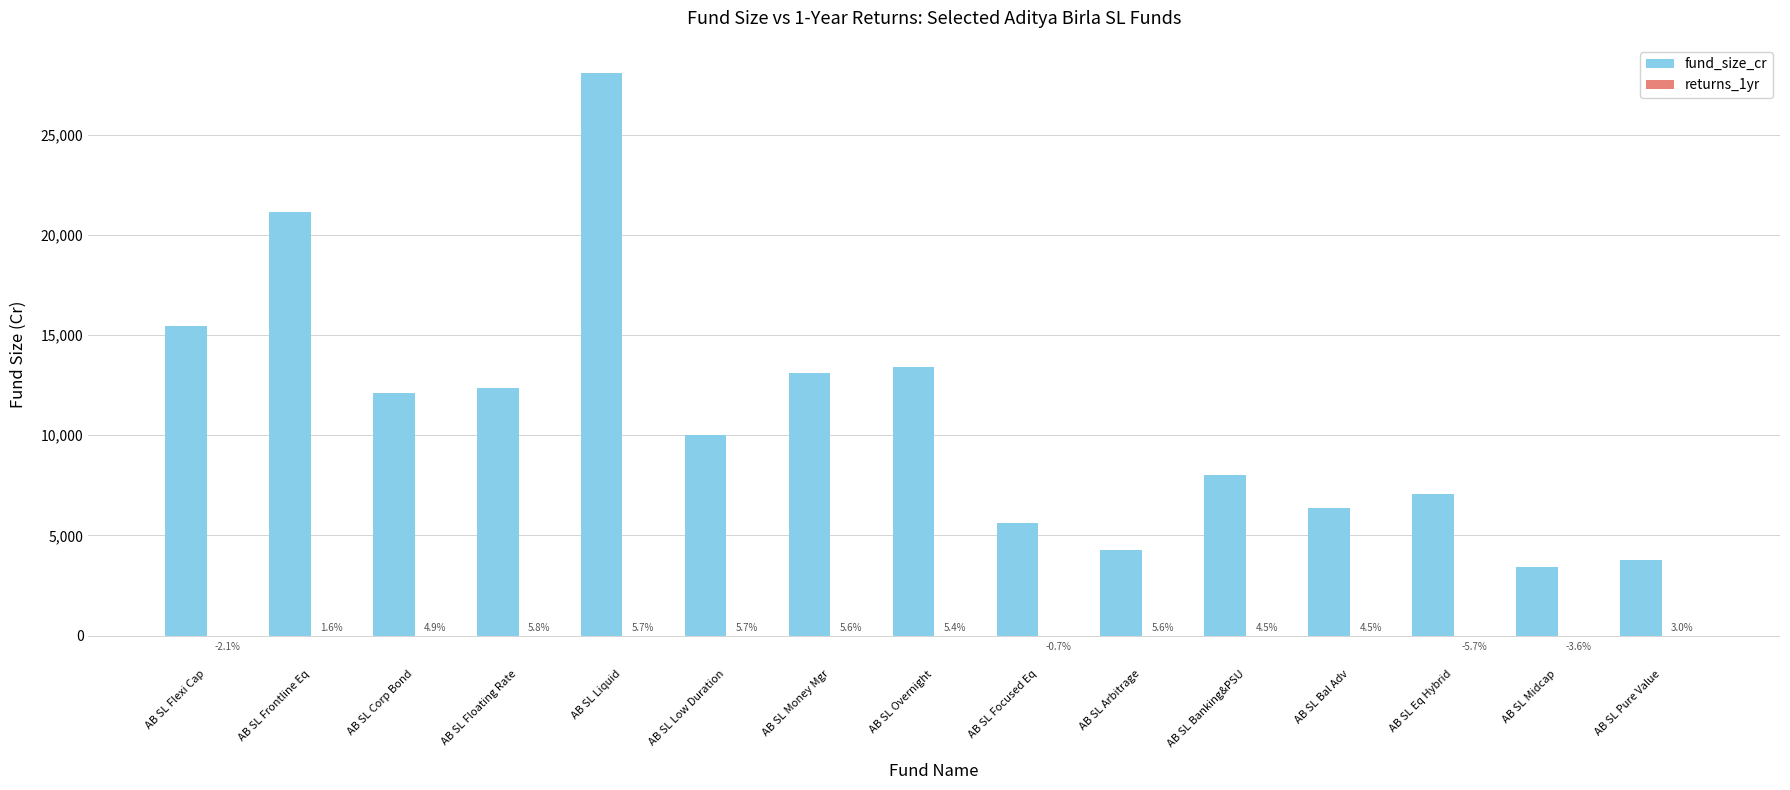

At which label is fund_size_cr closest to 15753?

AB SL Flexi Cap